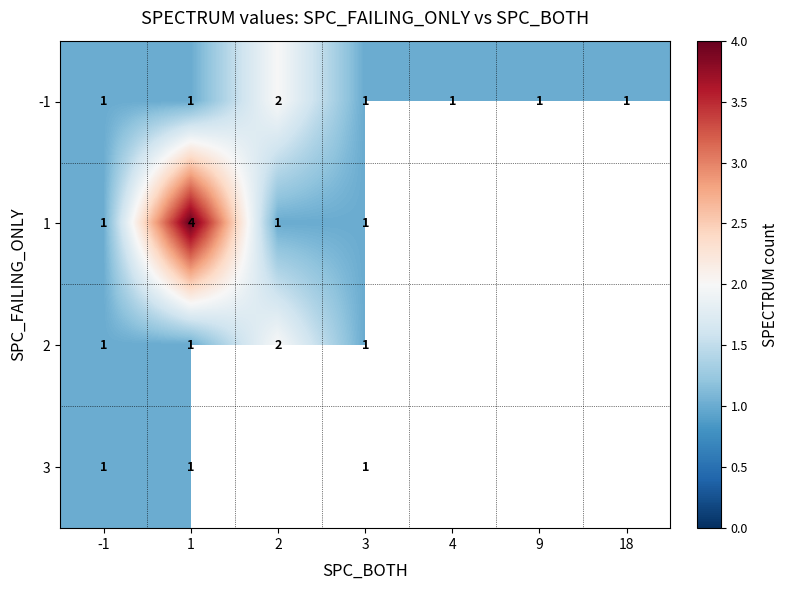

True or false: -1 has a value of 2 at 2.

True